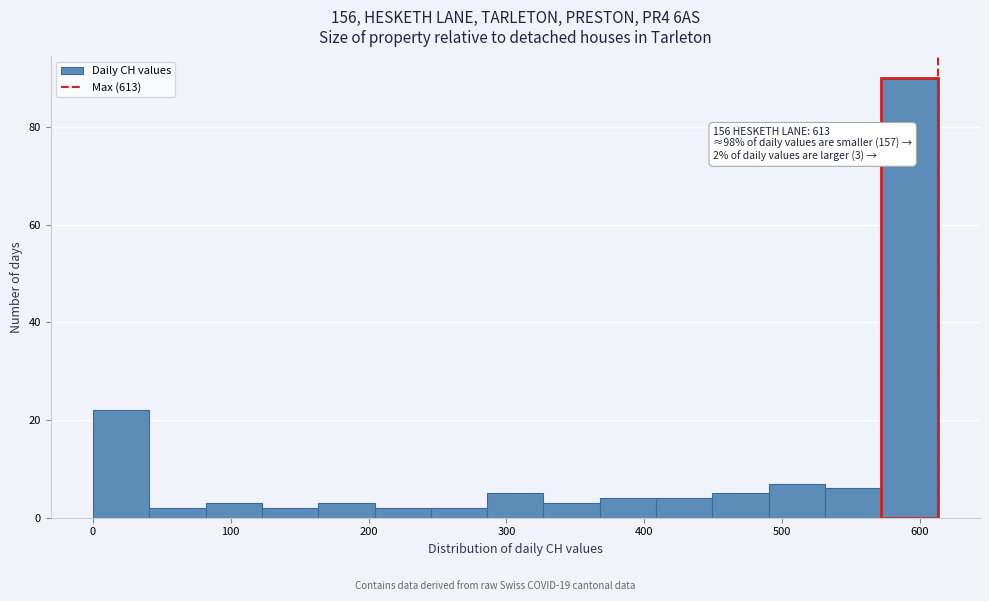

Over which range of the x-axis is the bar tallest?

570 to 610